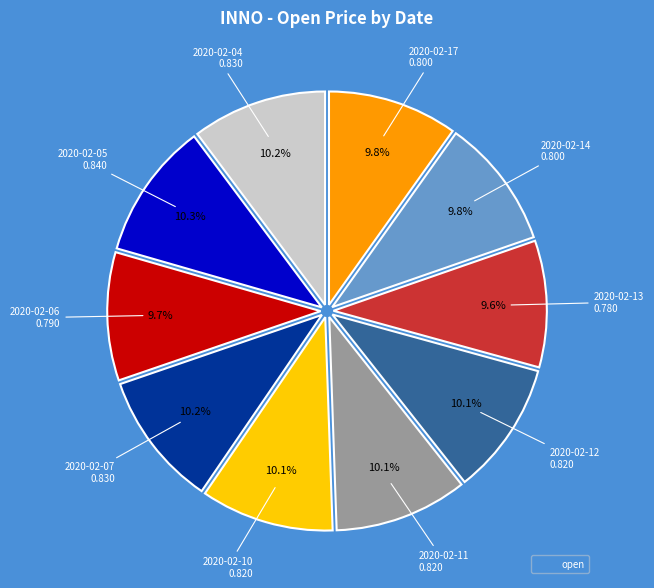

Is there any slice that represents more than half of the pie?

No